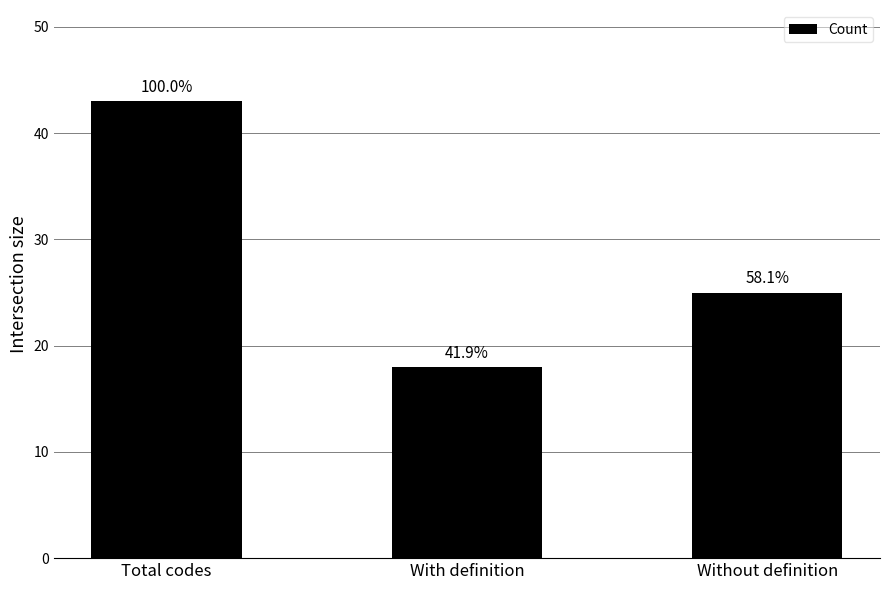

Are the bars horizontal?

No